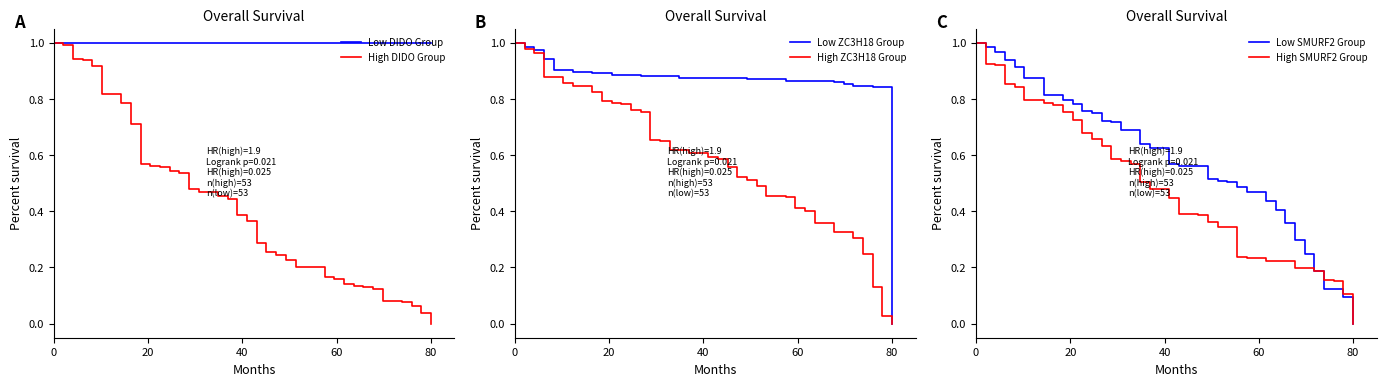

Which category has the lowest value in the High DIDO Group series?

80